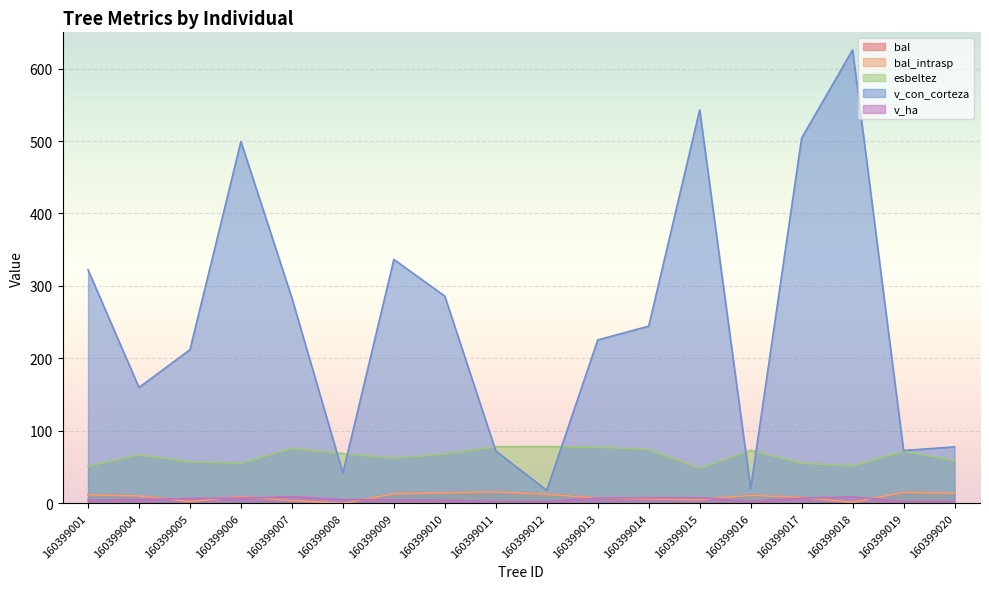

Which series has the largest total across all categories?

v_con_corteza